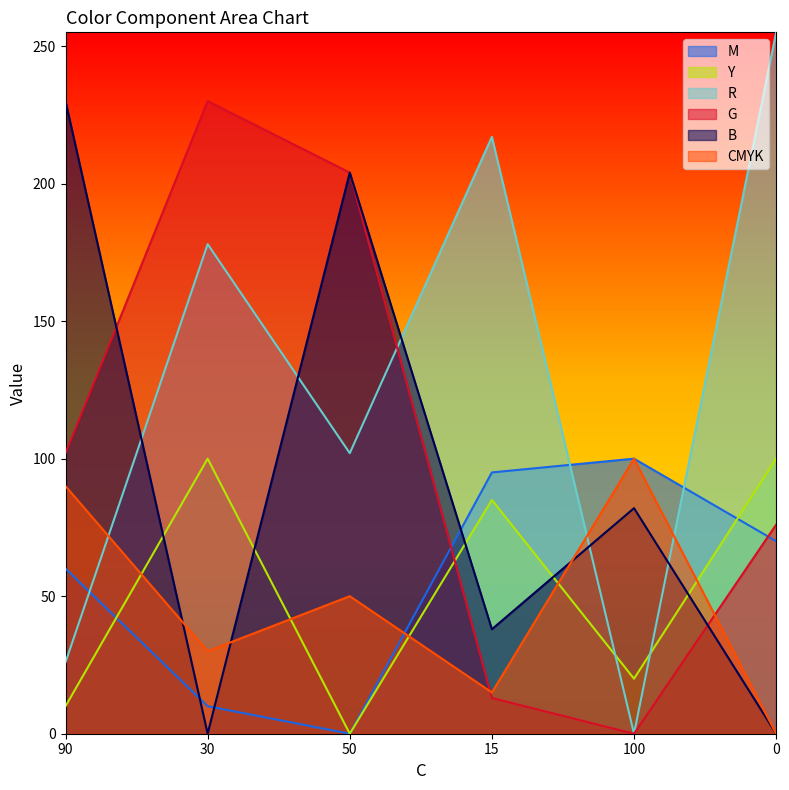

How many interior local peaks does the G series have?

1